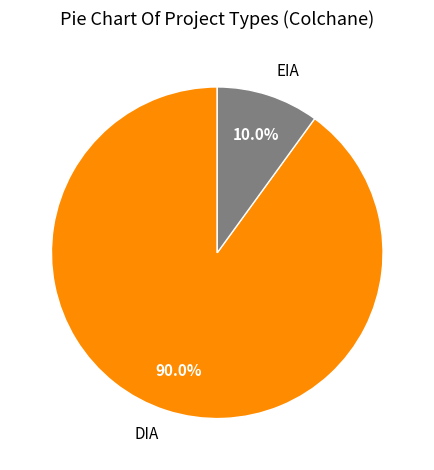

What percentage is the DIA slice, to the nearest percent?

90%